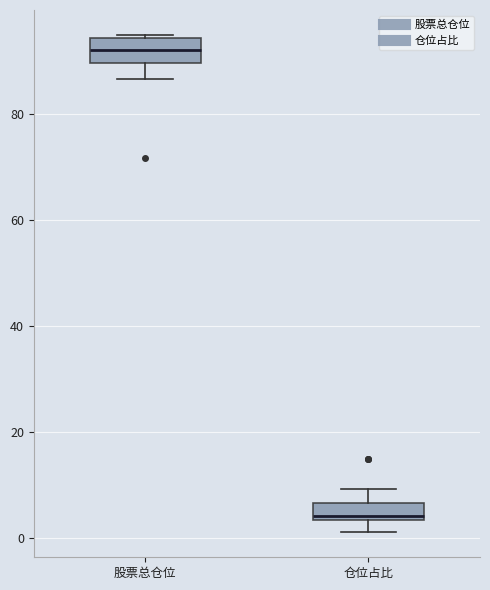

Where does the lower whisker of the box for 股票总仓位 end on the y-axis? The values are not printed on the chart, so give them approximately, as read against the axis.

86